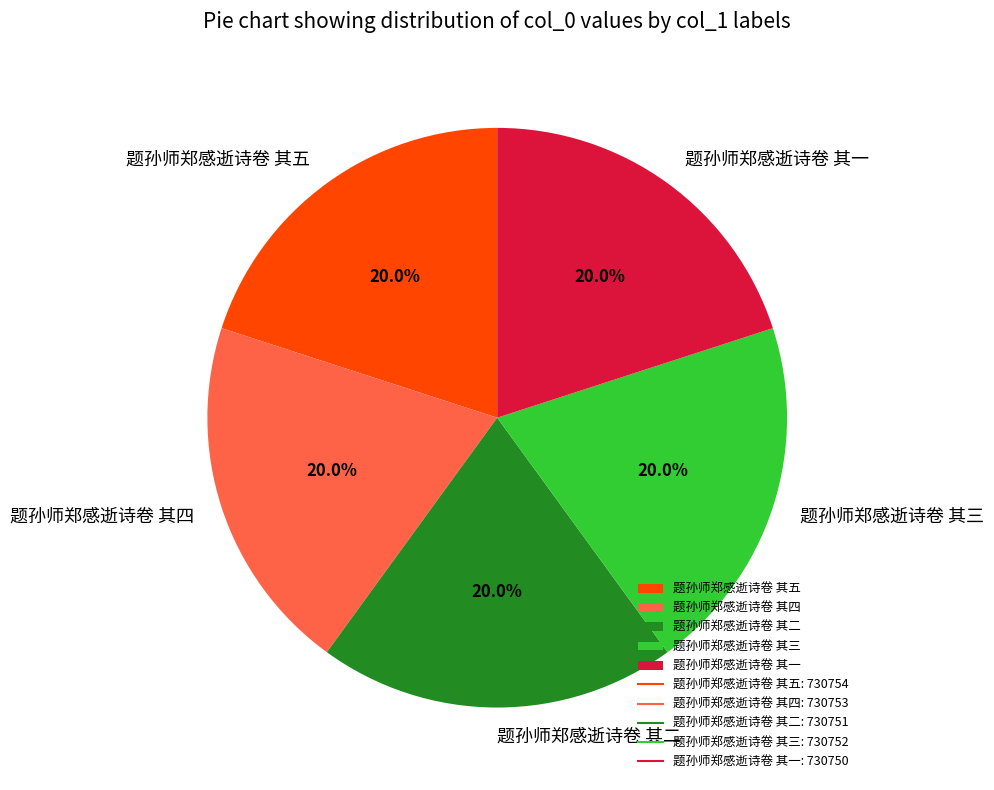

Does 题孙师郑感逝诗卷 其一 represent more than half of the total?

No